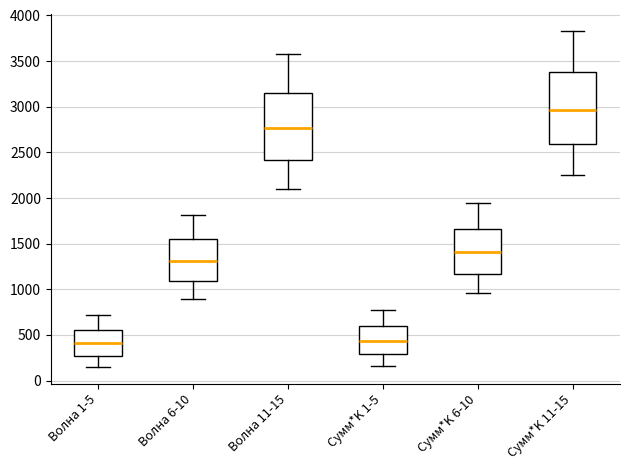

Which box is the tallest, from its lower edge to its upper edge?

Сумм*K 11-15